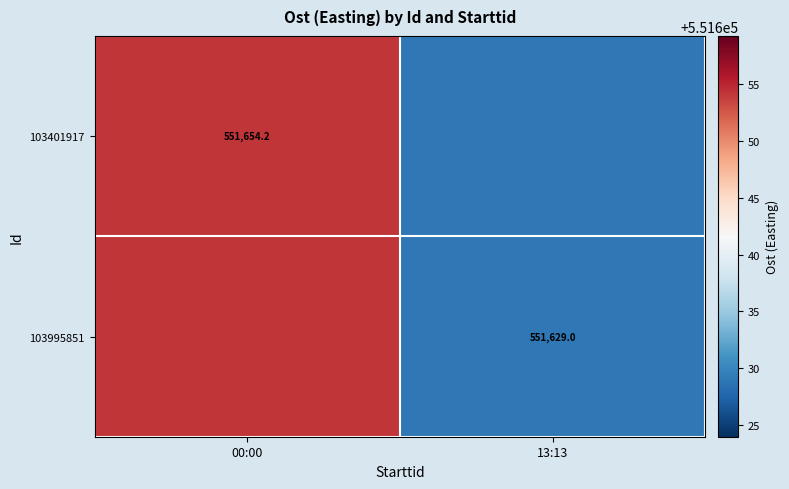

The 103995851 series shows 551629.0 at 13:13. True or false?

True